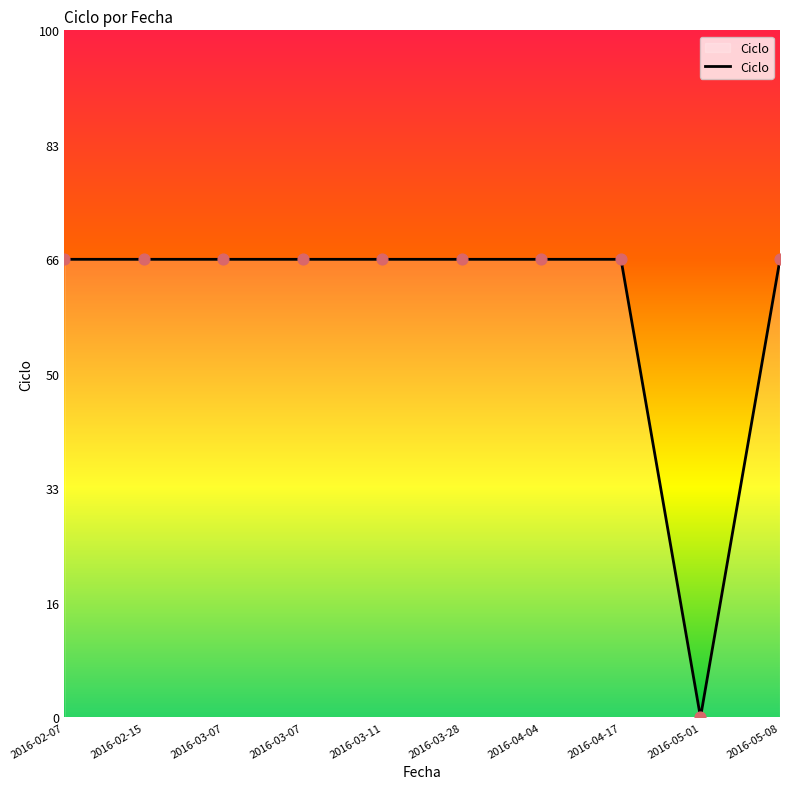

Approximately how many times larger is the value at 2016-05-08 compared to 2016-03-28?

1.0